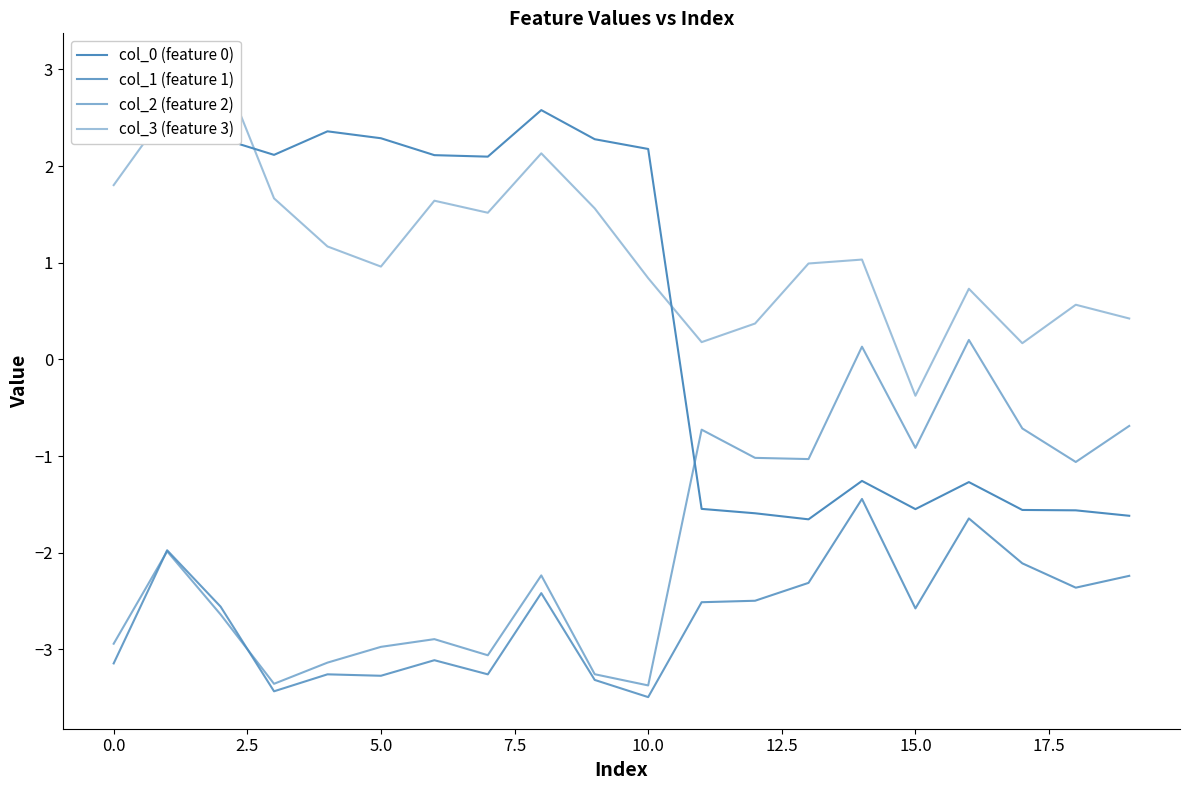

What is the minimum value for col_3 (feature 3)?

-0.4